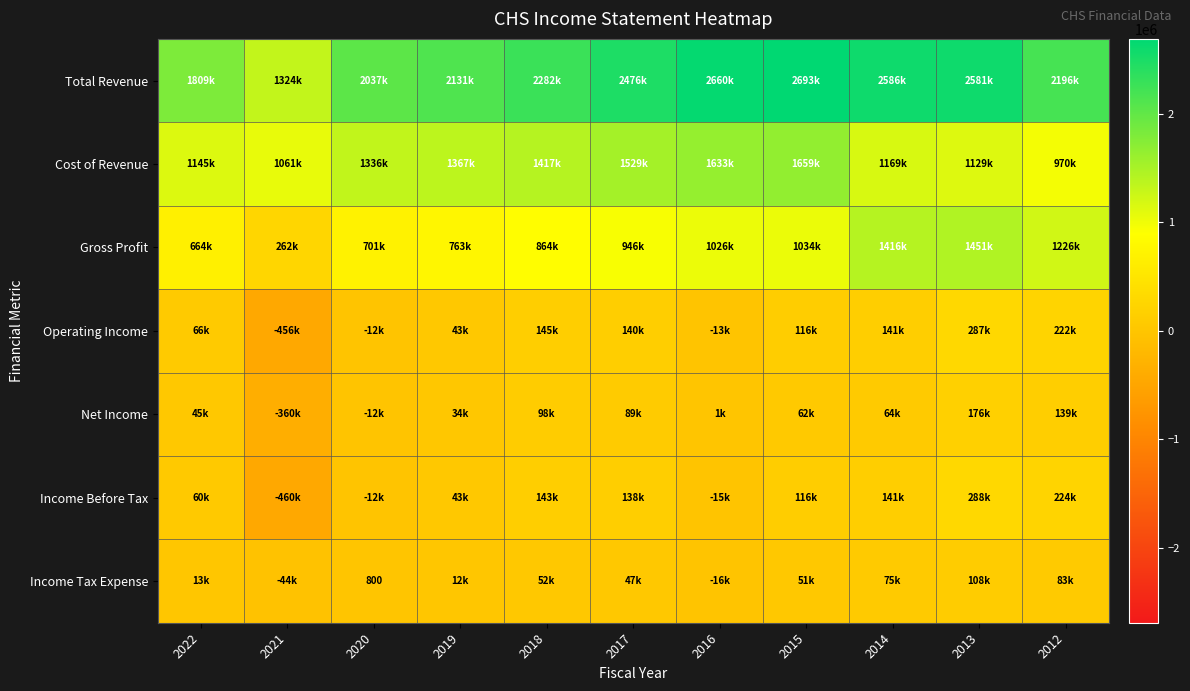

The value of Total Revenue at 2019 is 2131100. True or false?

True